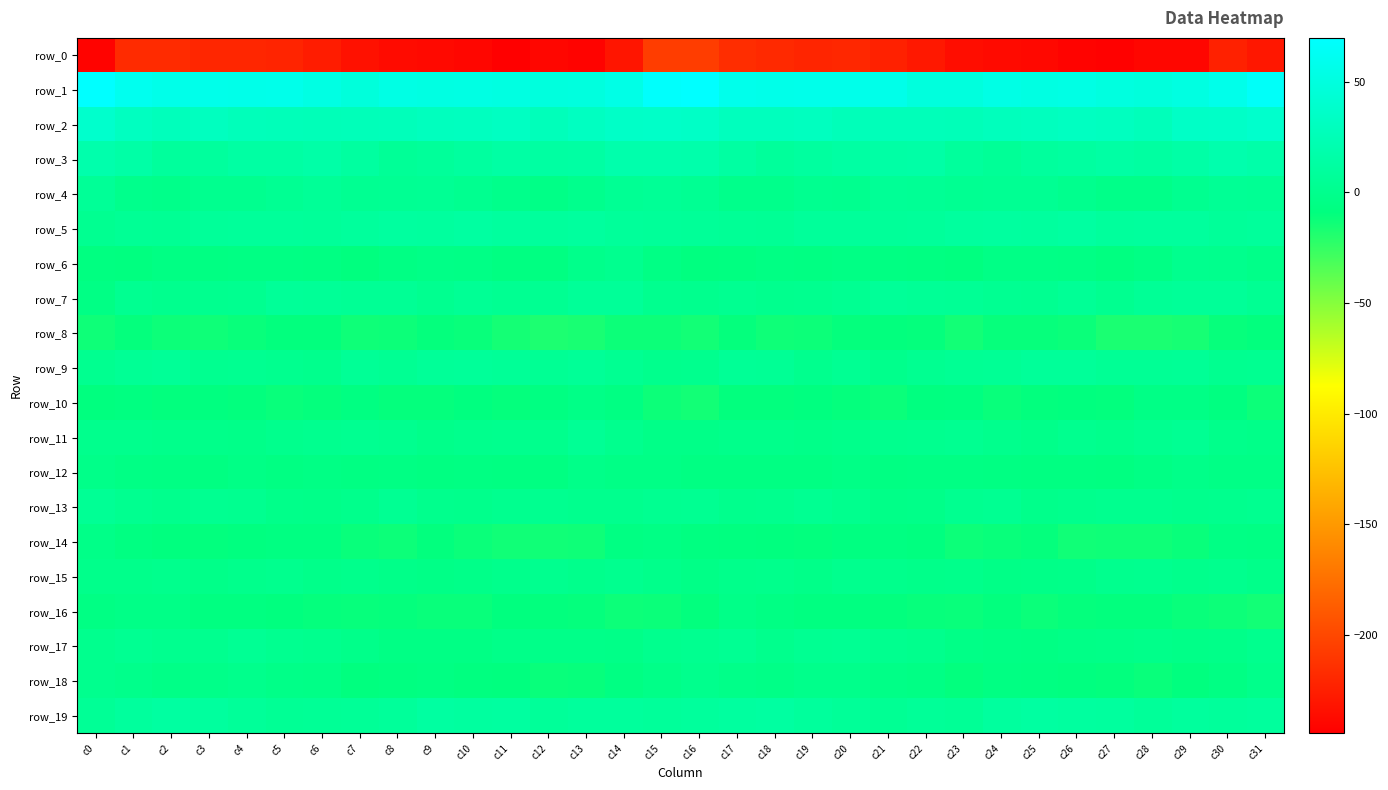

Which series has the widest spread of values?

row_0